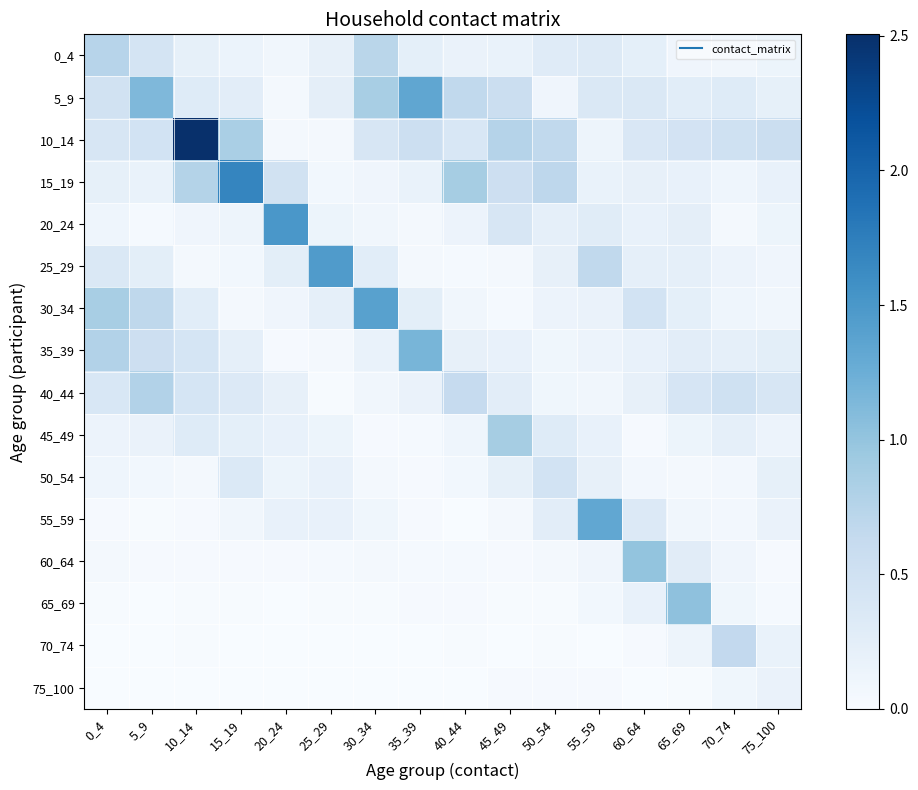

At 20_24, list the series in order from largest to smallest.

20_24, 15_19, 25_29, 40_44, 45_49, 55_59, 50_54, 30_34, 0_4, 5_9, 10_14, 60_64, 35_39, 65_69, 70_74, 75_100